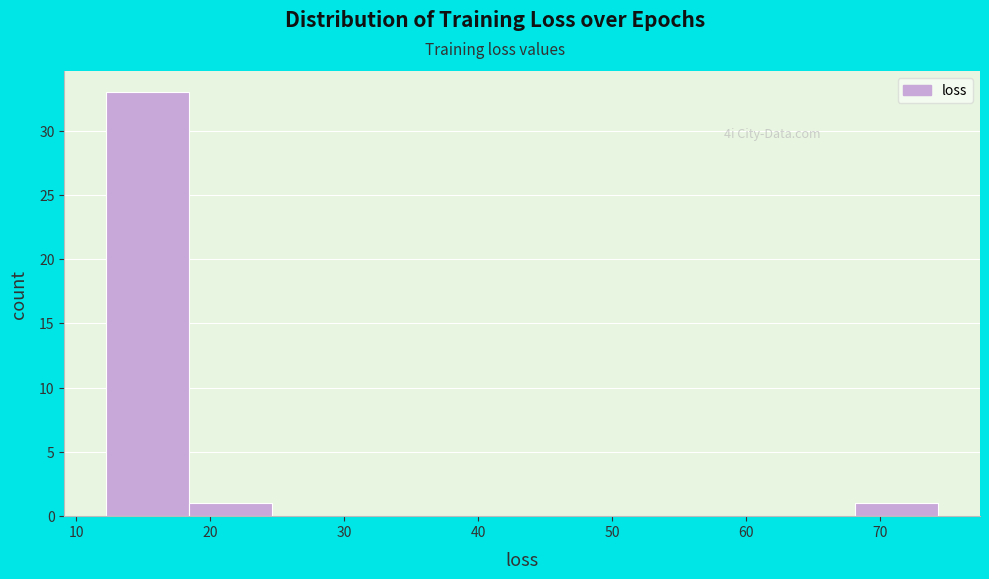

Over which range of the x-axis is the bar tallest?

12 to 18